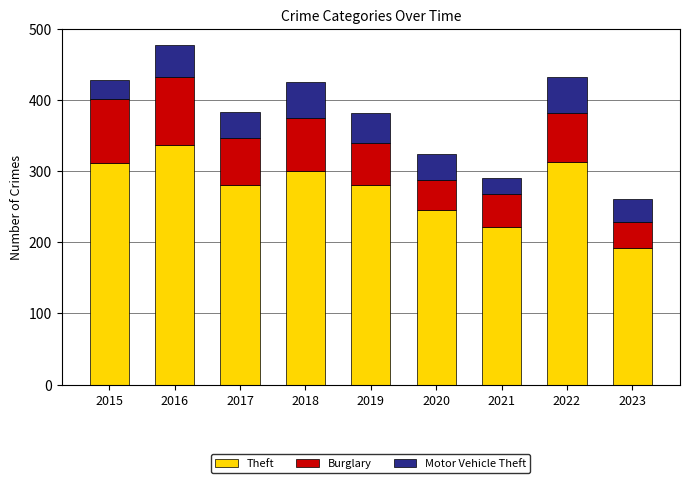

True or false: Theft has a value of 280 at 2017.

True